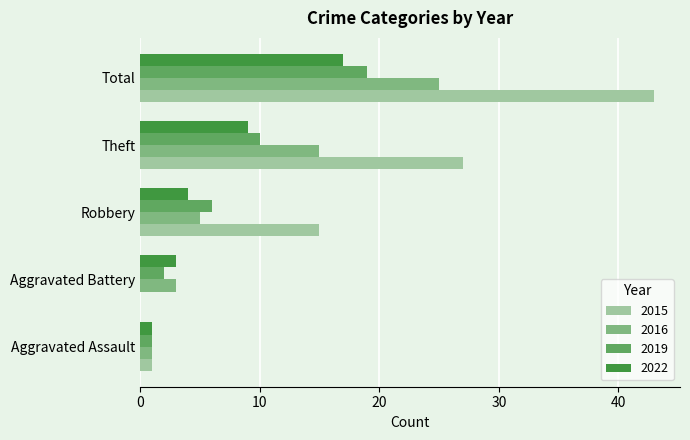

Count the number of categories in the chart.

5